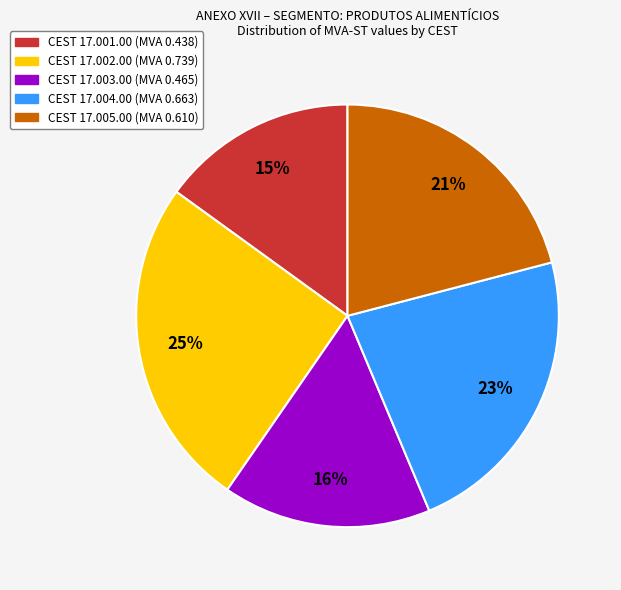

To the nearest percent, what is the average slice percentage?

20%